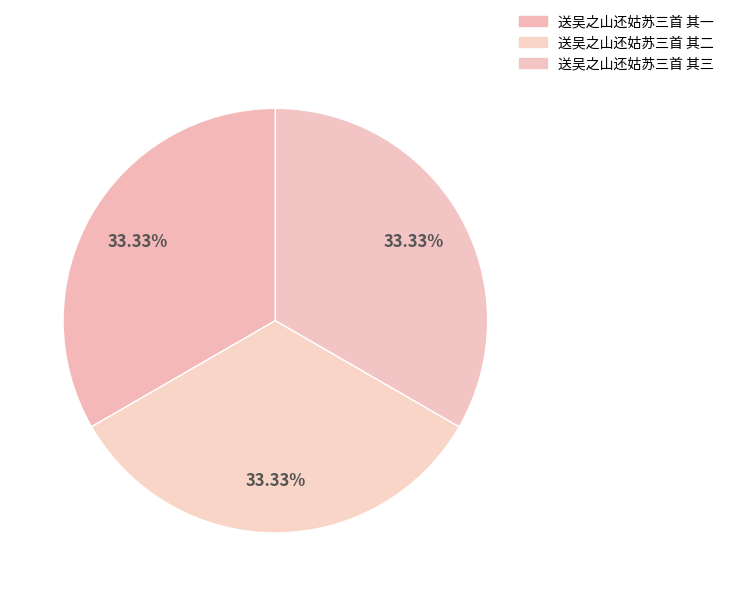

To the nearest percent, what portion does 送吴之山还姑苏三首 其一 represent?

33%